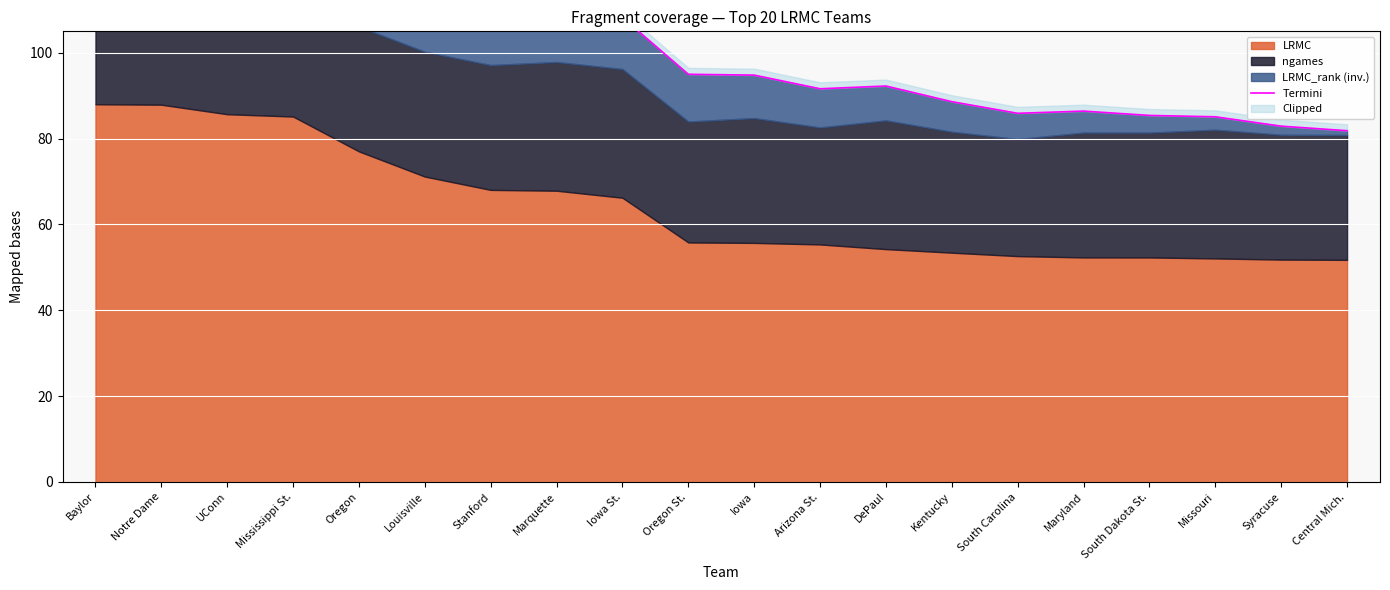

What is the label of the 15th point from the left?

South Carolina